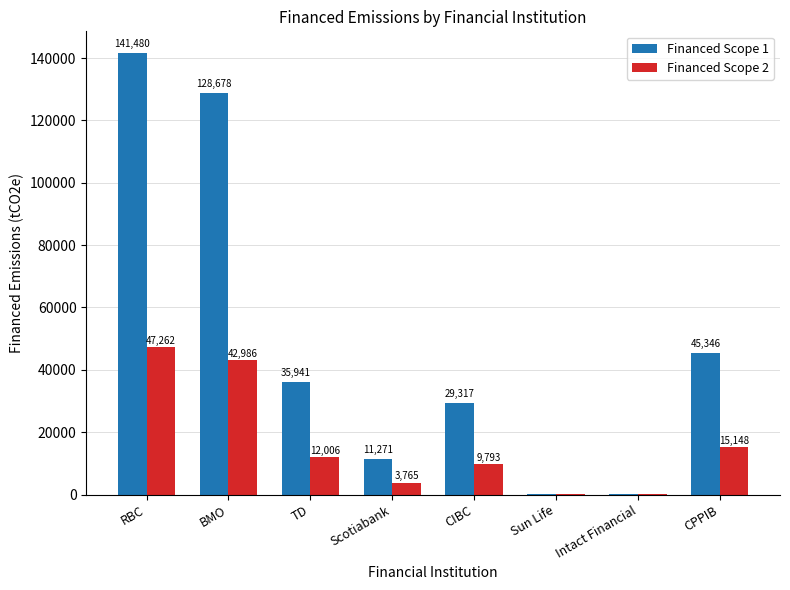

How many distinct data groups are displayed?

2